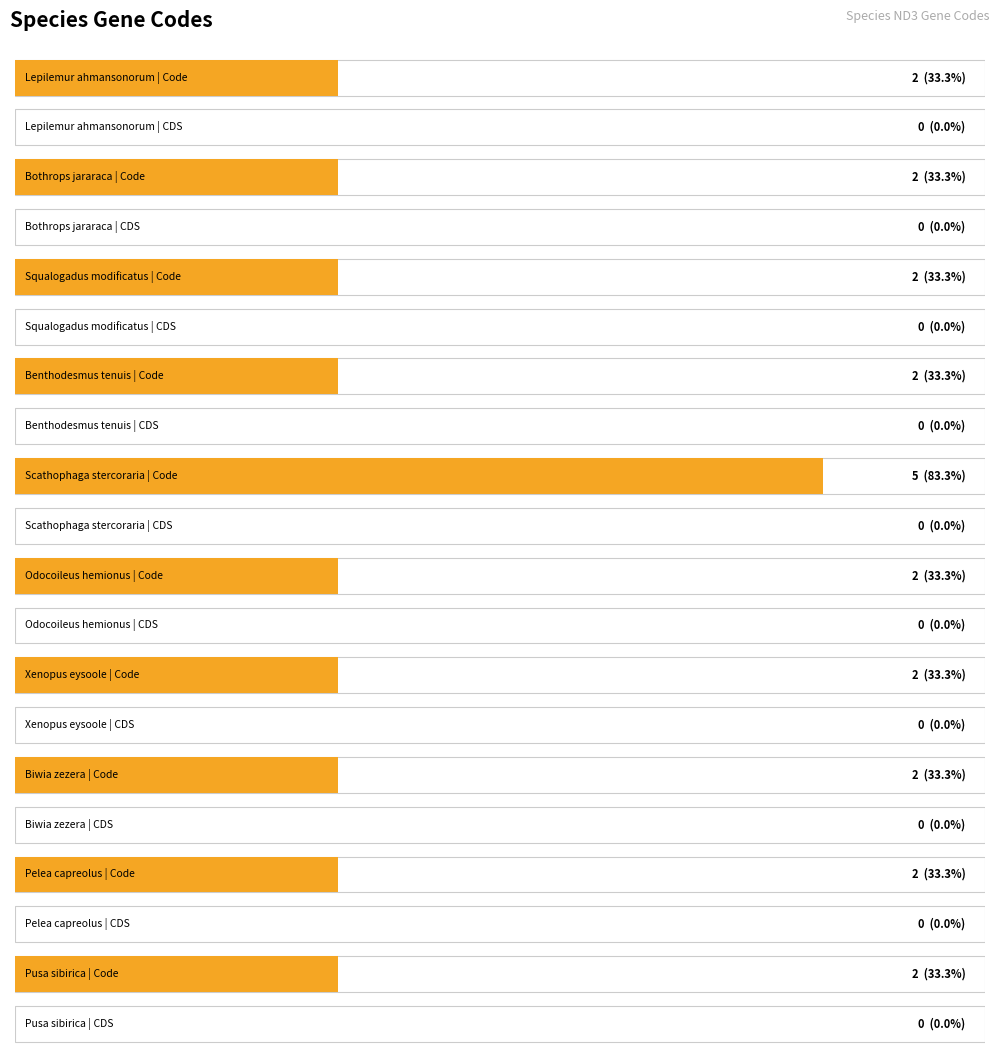

Between Pusa sibirica and Pelea capreolus, which is larger?

Pusa sibirica